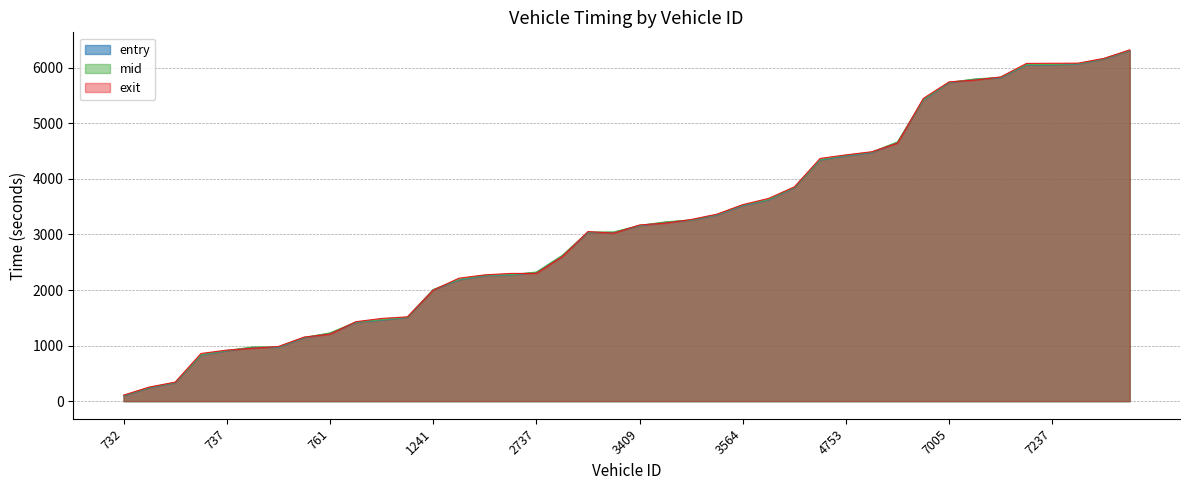

Reading left to right, what are all the values shown in this chart?

entry: 93.5	240.6	329.5	829.8	904.7	966.4	968.2	1140.0	1220.7	1415.1	1459.0	1504.2	2001.6	2181.9	2255.6	2269.1	2315.8	2615.1	3033.5	3035.4	3156.1	3217.2	3256.3	3349.3	3518.5	3620.3	3841.2	4339.0	4413.2	4472.4	4658.8	5420.0	5731.2	5791.6	5820.6	6049.6	6051.4	6065.9	6156.4	6307.1
mid: 101.2	248.0	336.6	837.0	911.6	975.2	977.0	1147.4	1228.5	1423.2	1465.4	1511.3	2009.0	2190.3	2264.4	2275.5	2323.3	2622.4	3043.2	3045.2	3163.6	3226.5	3262.2	3357.4	3528.2	3628.4	3849.2	4346.6	4423.1	4481.0	4666.4	5428.2	5739.1	5798.0	5828.4	6057.6	6059.3	6072.1	6163.2	6314.4
exit: 108.6	254.3	342.5	858.1	918.6	952.5	984.4	1153.5	1205.2	1429.9	1488.6	1517.3	1998.6	2212.8	2272.8	2298.6	2299.5	2599.8	3051.6	3023.6	3170.8	3204.3	3269.2	3365.0	3537.0	3648.3	3856.0	4368.3	4432.2	4488.4	4642.8	5448.6	5745.9	5778.2	5834.7	6078.1	6080.7	6082.8	6168.8	6321.5